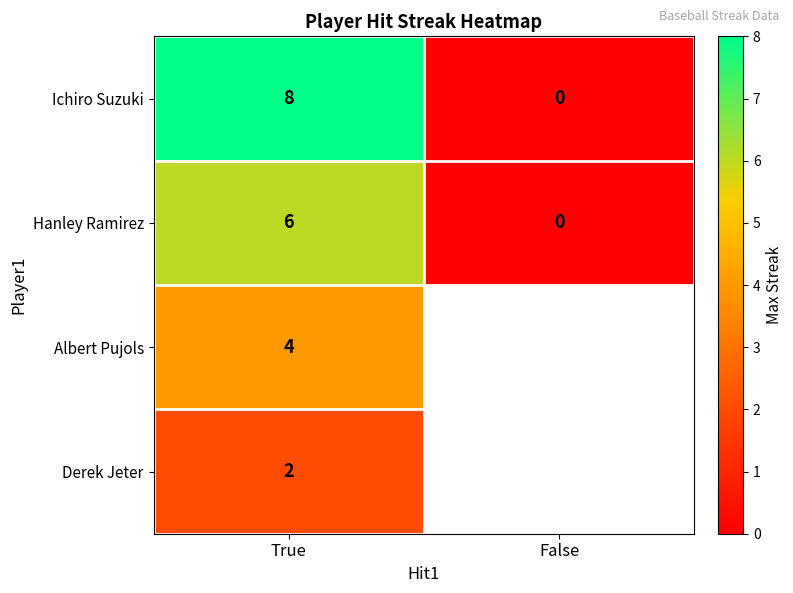

True or false: Hanley Ramirez has a value of 3 at False.

False